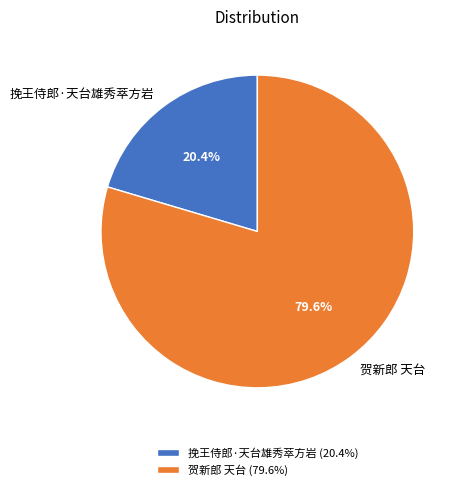

How many segments does this pie chart have?

2